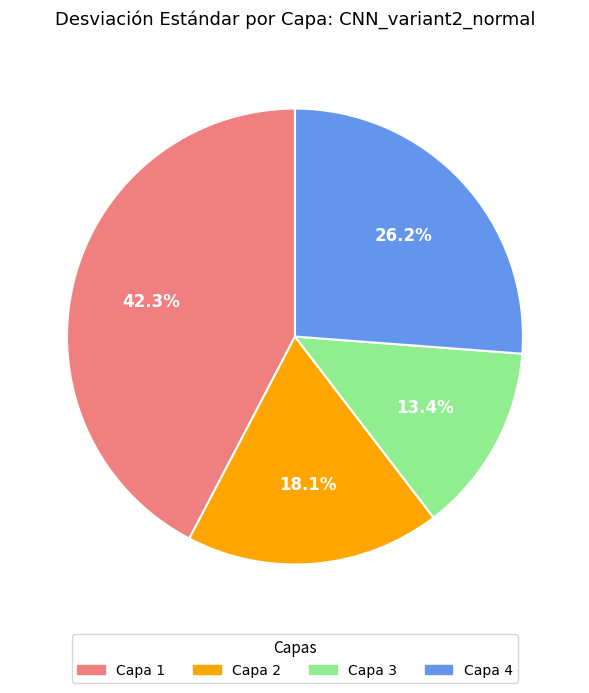

Count the number of slices in the pie.

4